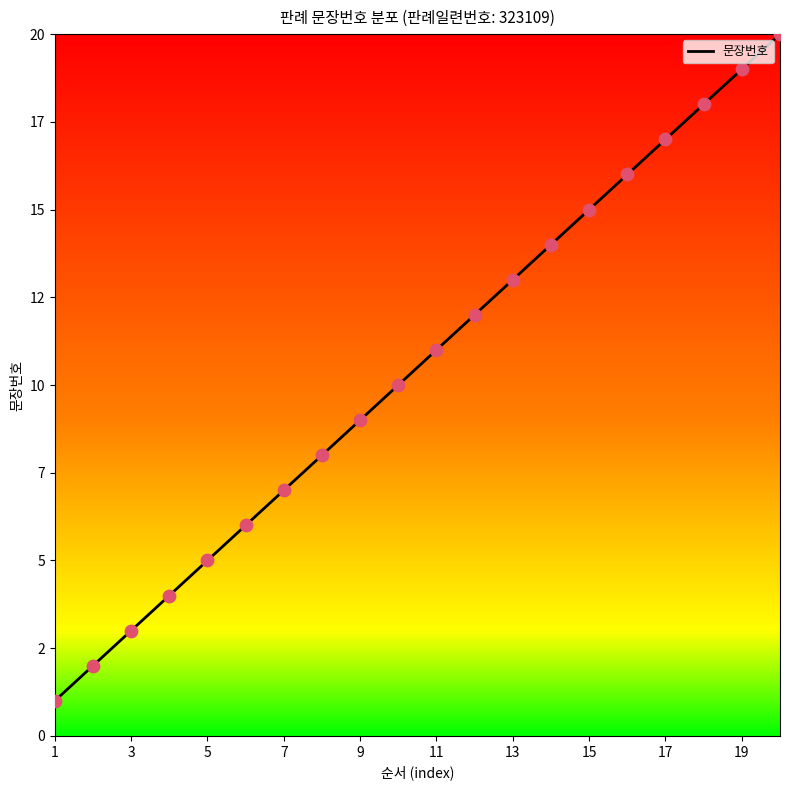

Is this an area chart (filled region under the line)?

No